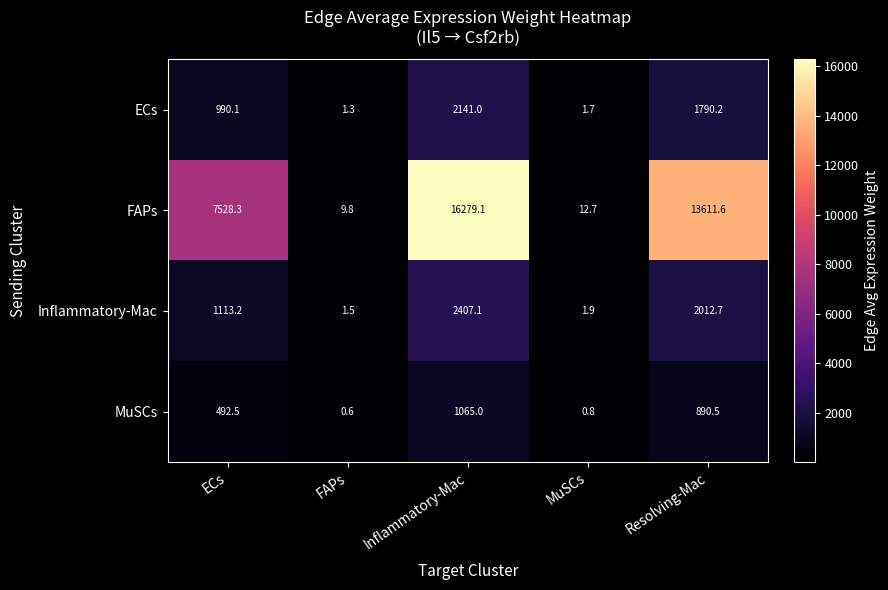

Which series has the largest range (max minus min)?

FAPs